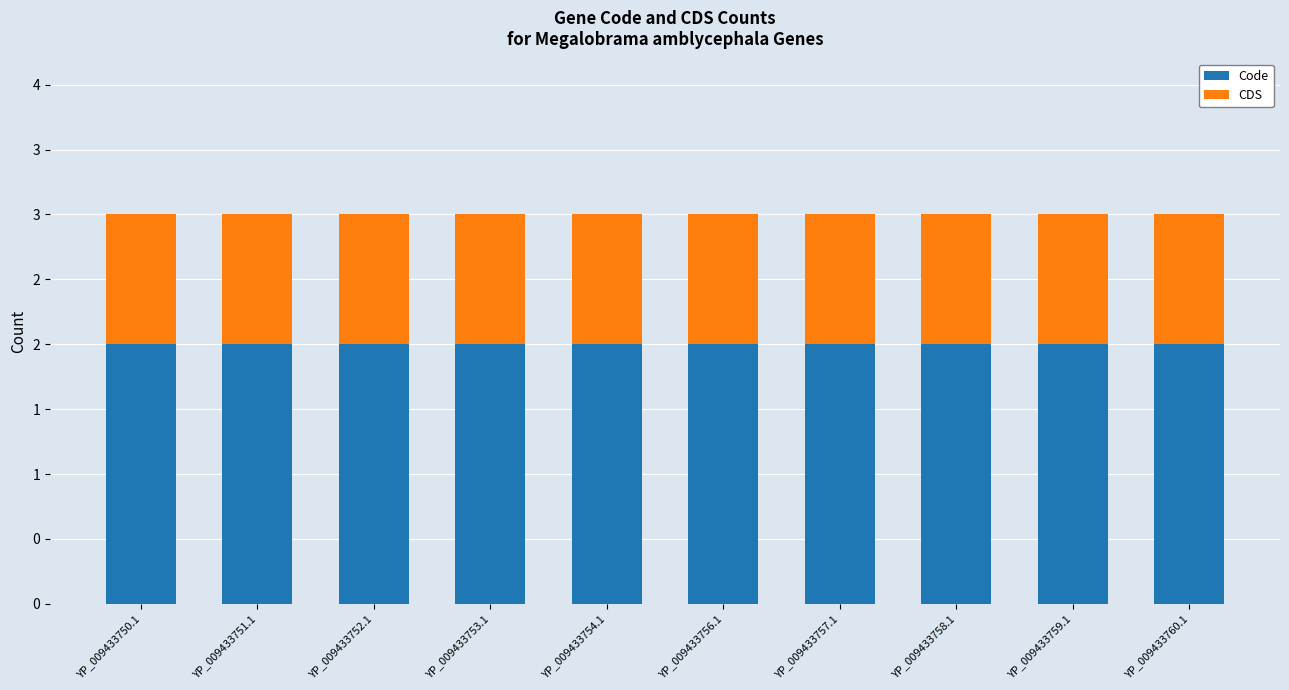

What are all the series names shown in the legend?

Code, CDS